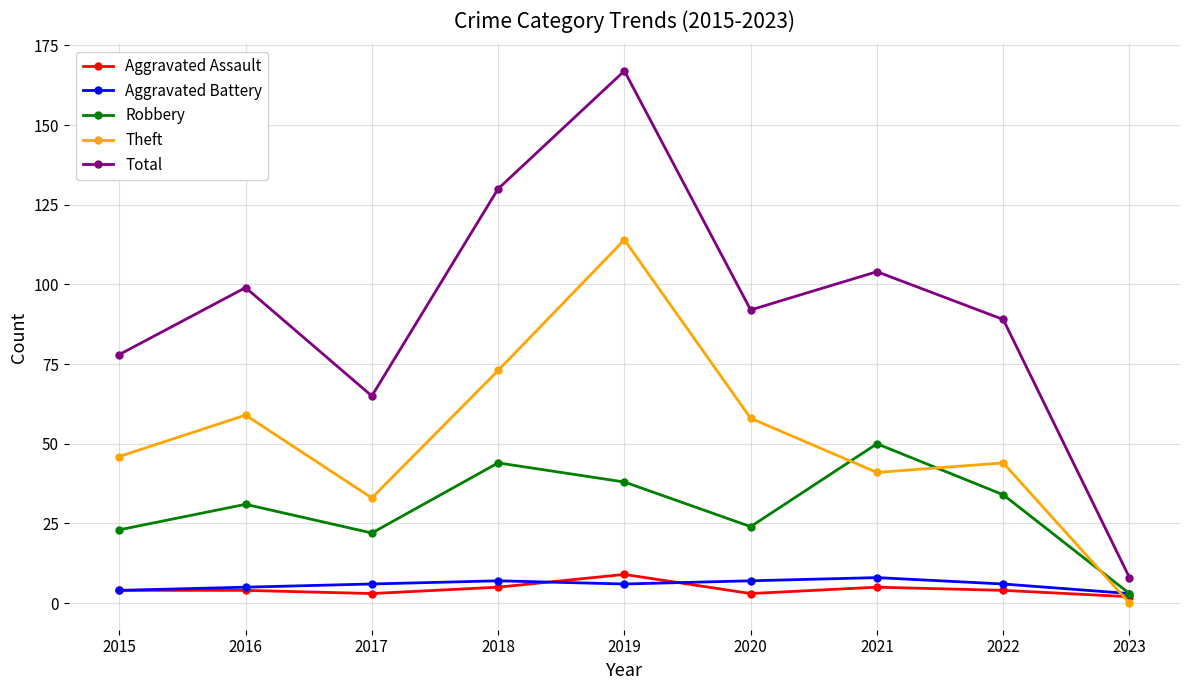

Does the chart display data point markers on the line(s)?

Yes